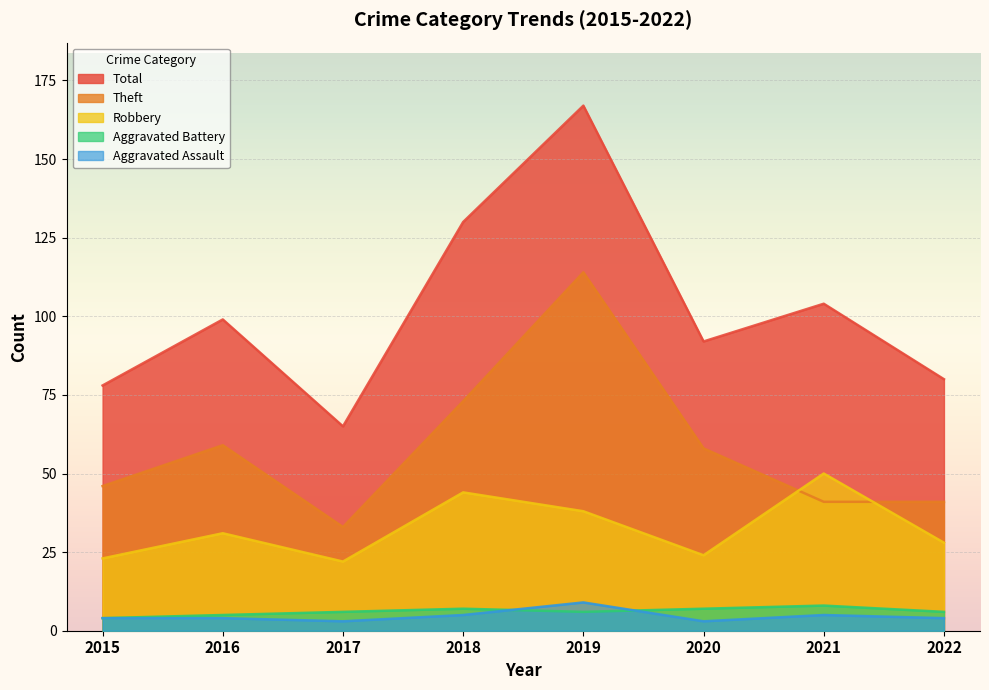

The Total series shows 220 at 2018. True or false?

False